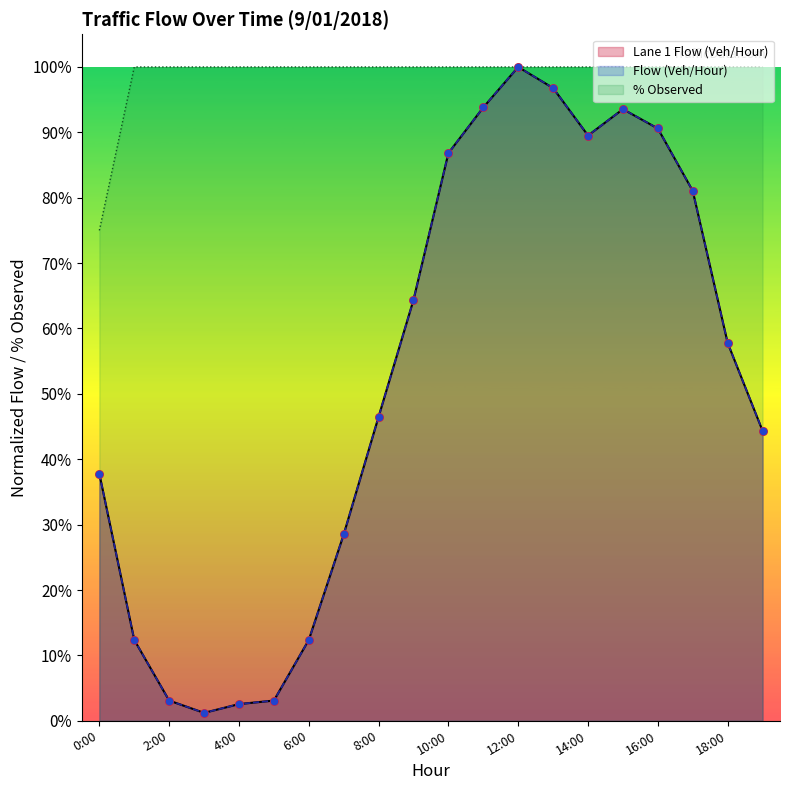

Which series reaches the minimum Y coordinate?

Lane 1 Flow (Veh/Hour)